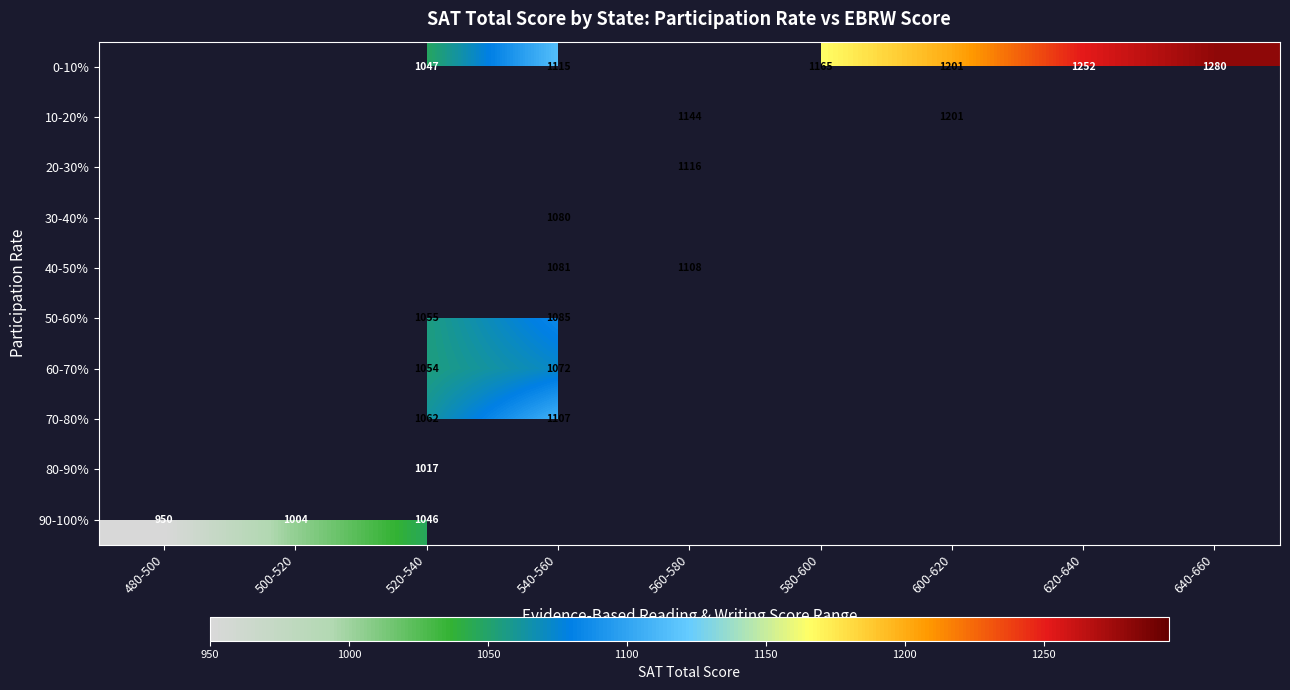

True or false: 60-70% has a value of 1054 at 520-540.

True